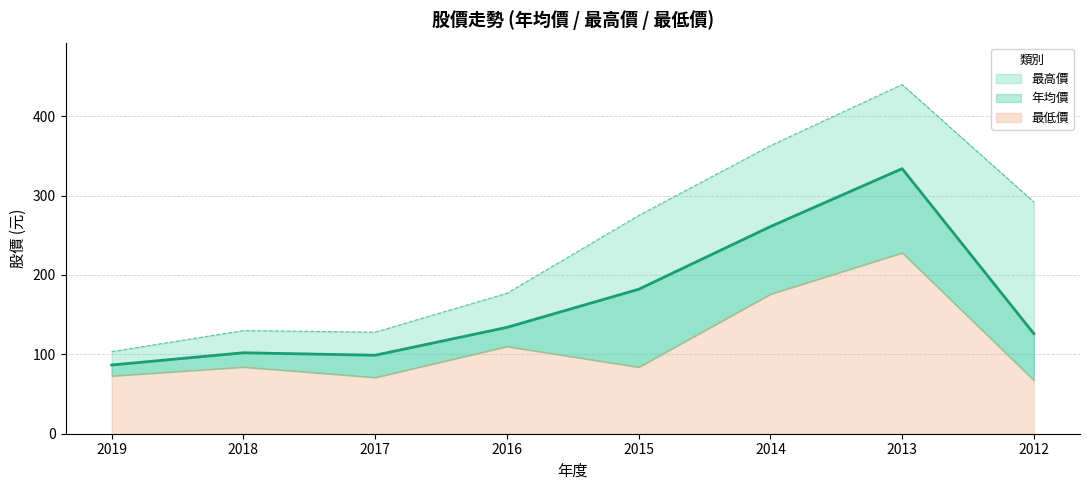

What is the value of the 年均價 point at the 6th from the left?

261.0